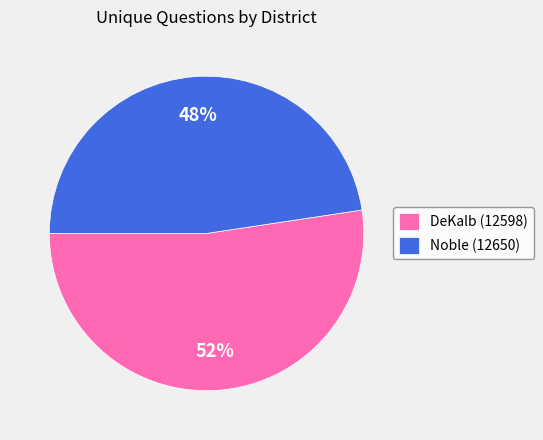

What percentage is the DeKalb (12598) slice, to the nearest percent?

52%